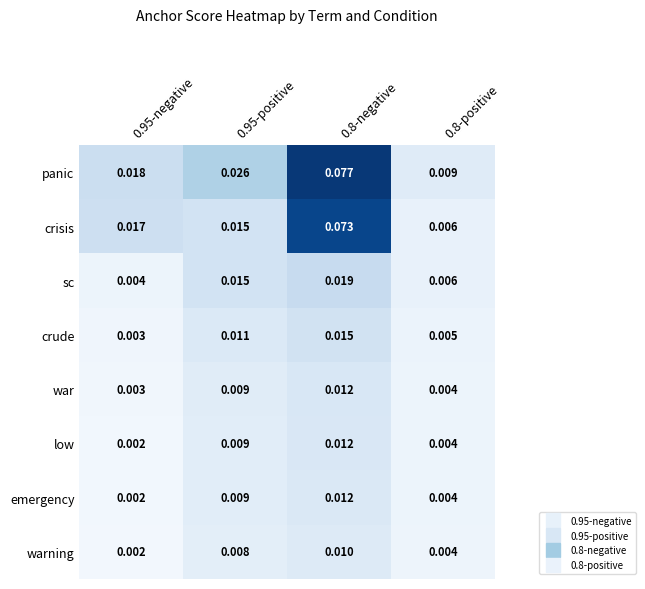

Is the value of crisis at 0.95-negative greater than the value of war at 0.95-positive?

Yes